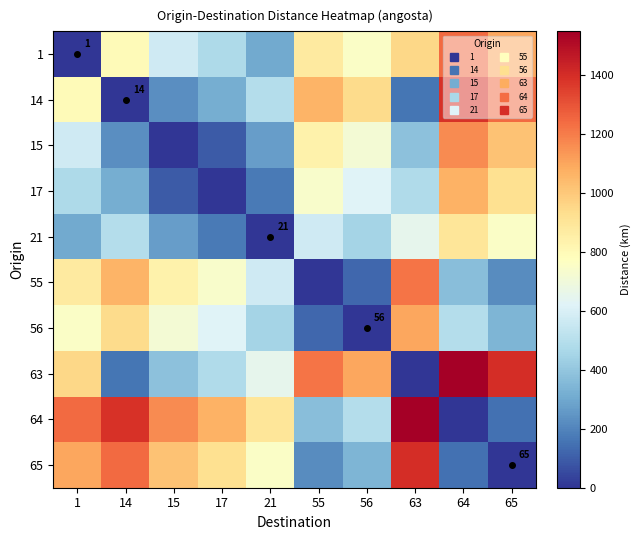

The value of 64 at 1 is 2072. True or false?

False